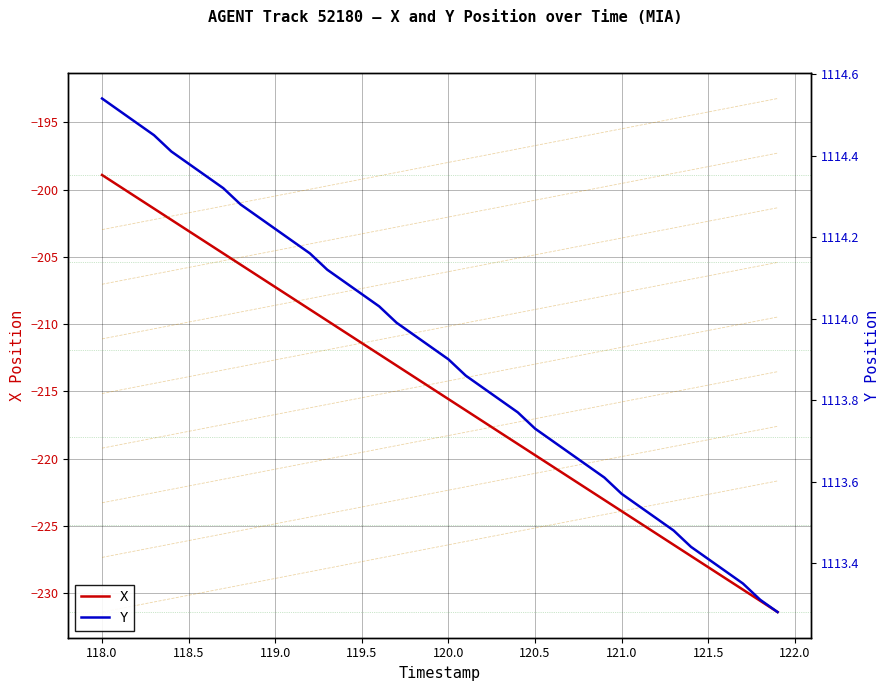

True or false: Y and X cross at least once.

False